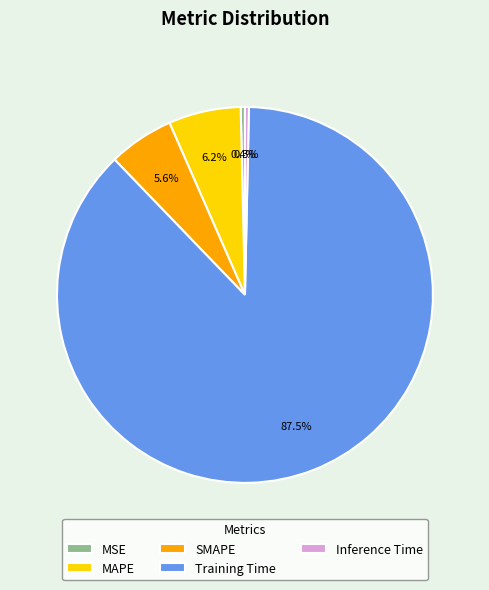

Combined, what portion of the pie is SMAPE and MAPE?

11.8%